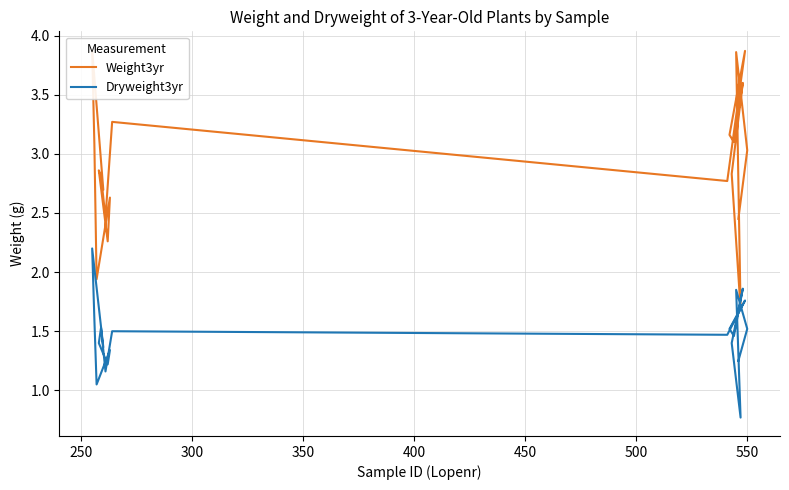

What is the average value of the Weight3yr series?

2.9